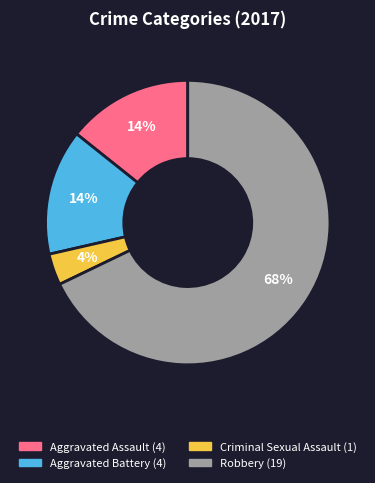

Is it true that Robbery is 59% of the pie?

False